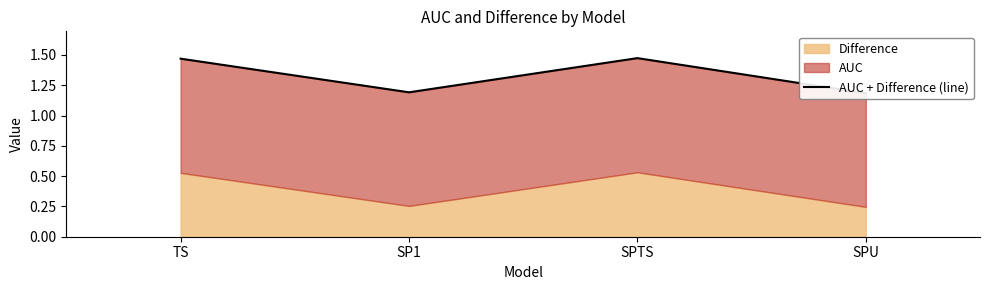

Reading left to right, extract all data points from this chart.

1.5	1.2	1.5	1.2